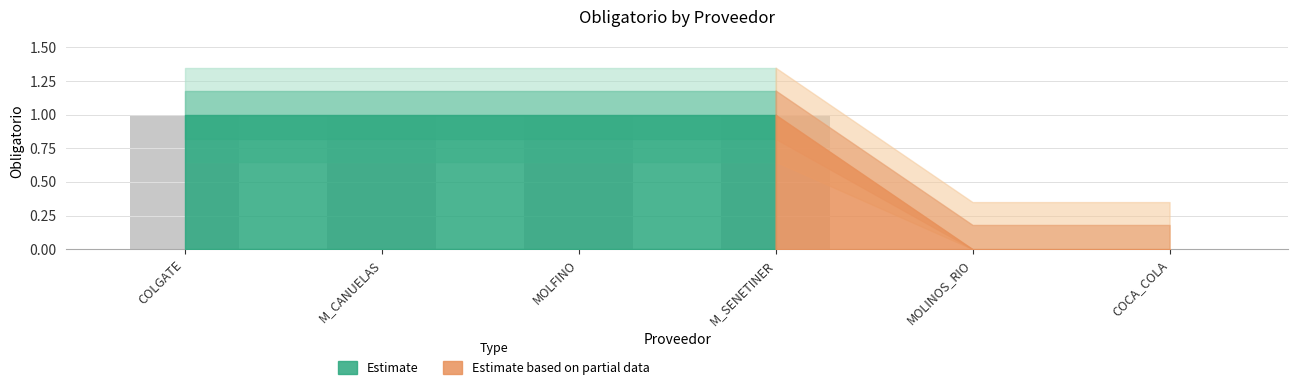

Reading left to right, list all the values displayed in this chart.

1	1	1	1	0	0